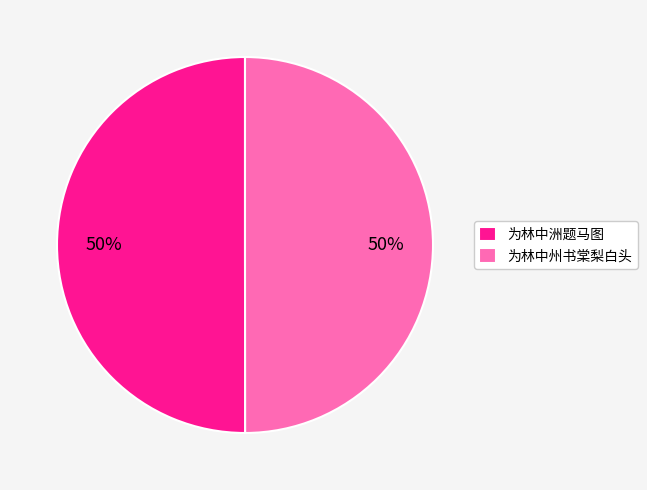

What is the ratio of the value at 为林中州书棠梨白头 to the value at 为林中洲题马图?

1.0